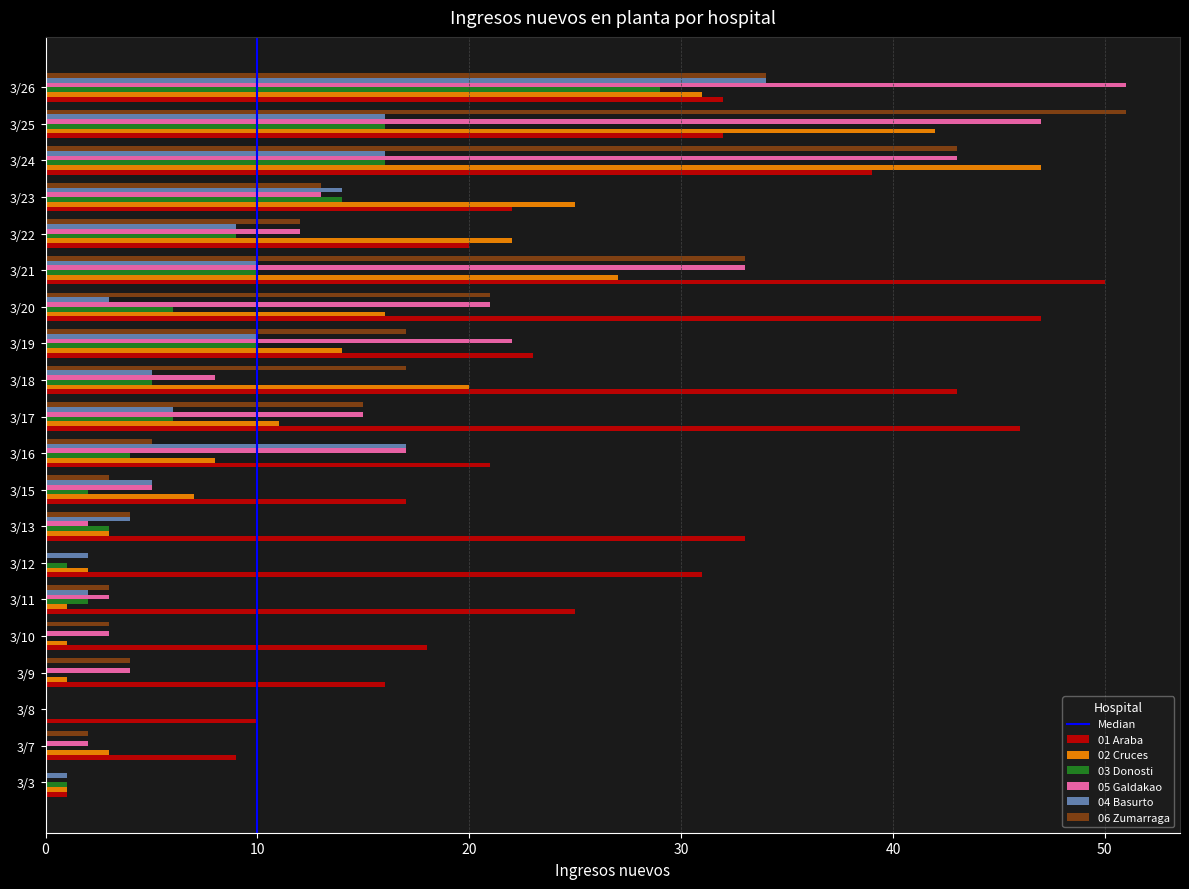

What is the greatest value displayed?

51